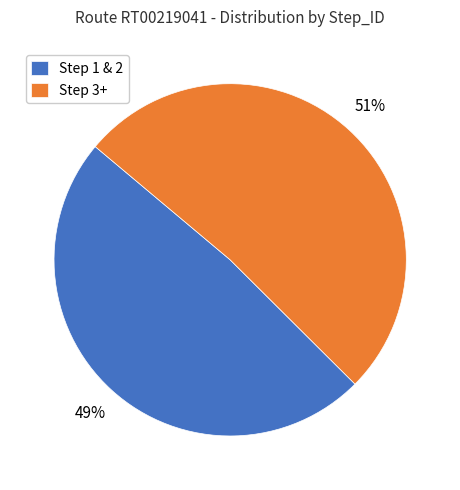

Which slice is the largest?

Step 3+